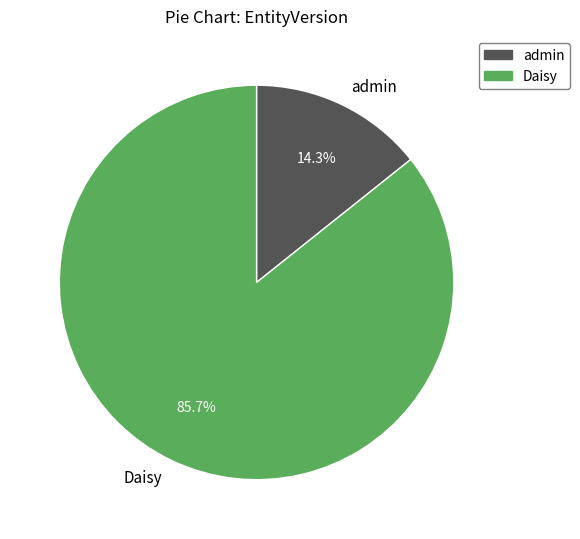

What is the total percentage of admin and Daisy?

100.0%